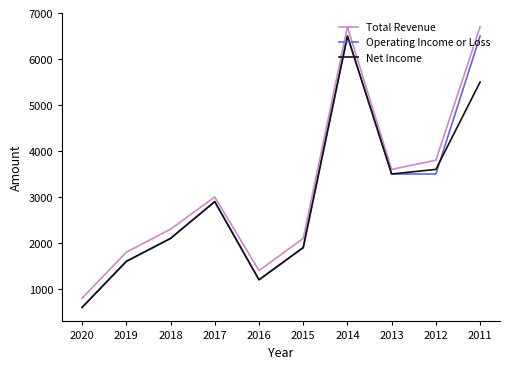

What is the total value across all series at 2020?

2000